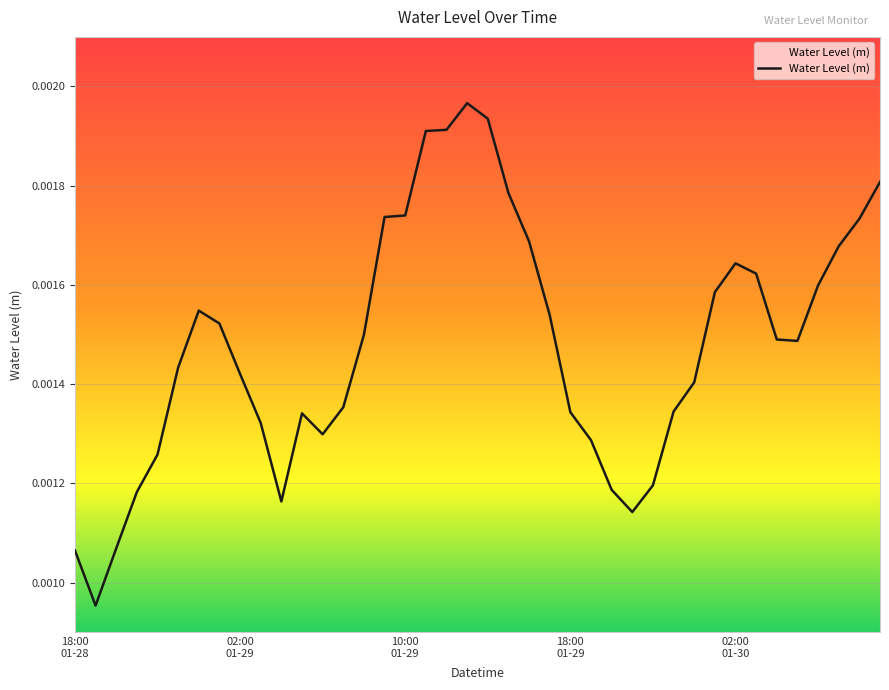

True or false: the data has more than 0 interior local peaks.

True